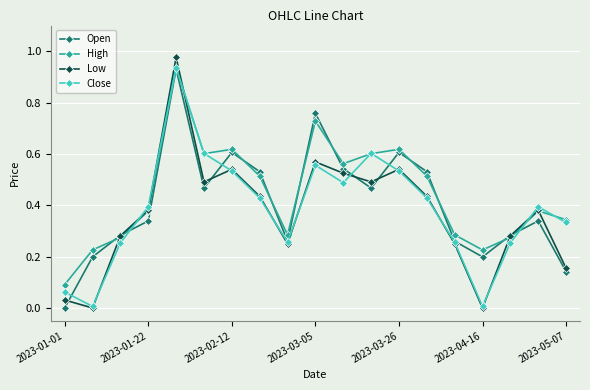

In Low, how many points are lower than both neighbors (excluding endpoints)?

5